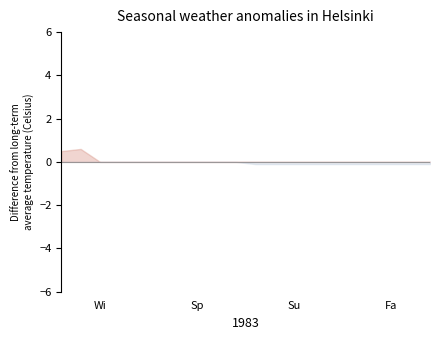

What is the sum of the Negative Anomaly values at 8 and 12?

-0.1